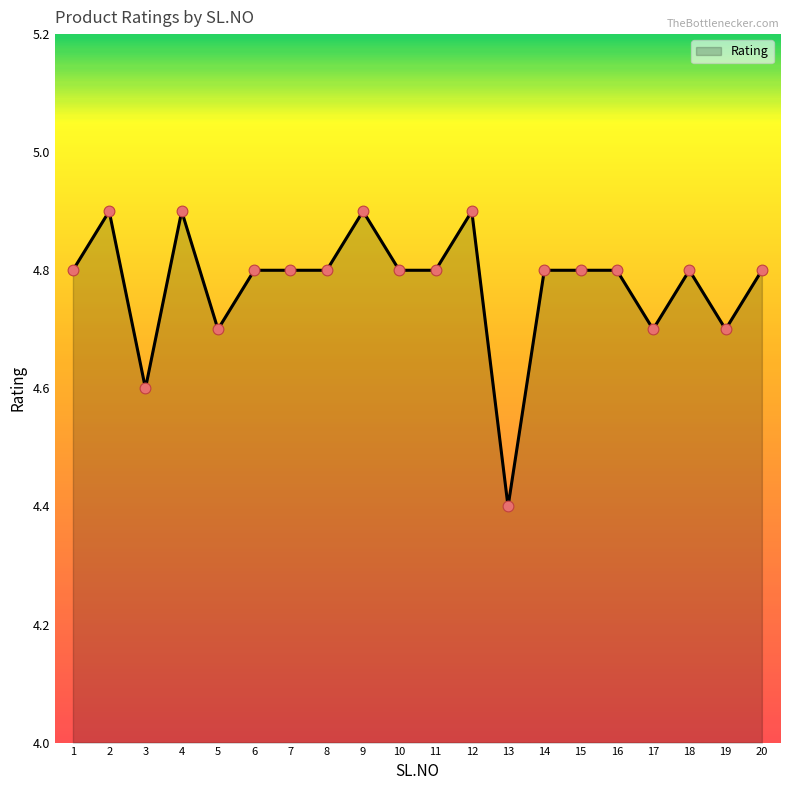

What is the change in value from 3 to 12?

+0.3